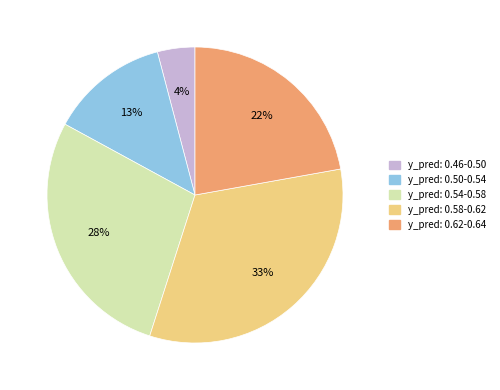

Is it true that y_pred: 0.62-0.64 is 22% of the pie?

True